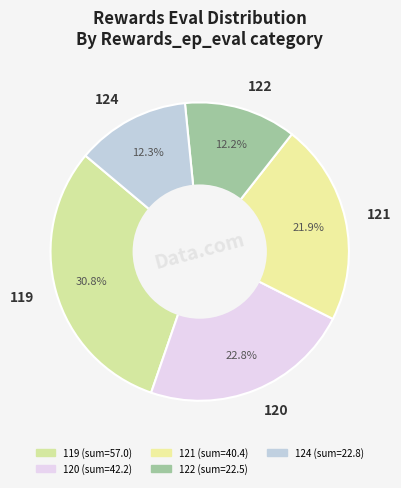

What percentage is the 121 slice, to the nearest percent?

22%